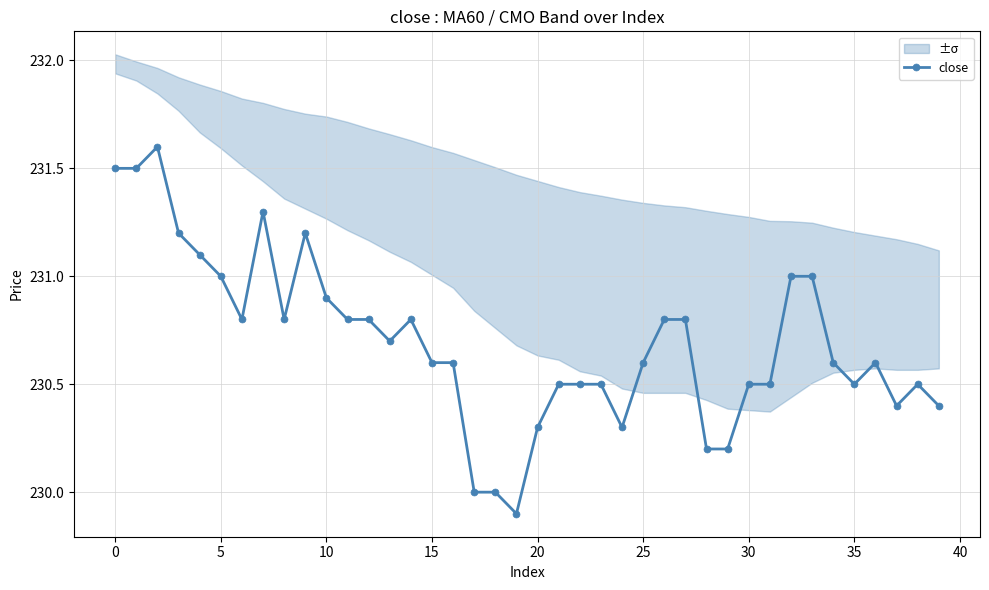

Is it true that close equals 135.5 at 25?

False